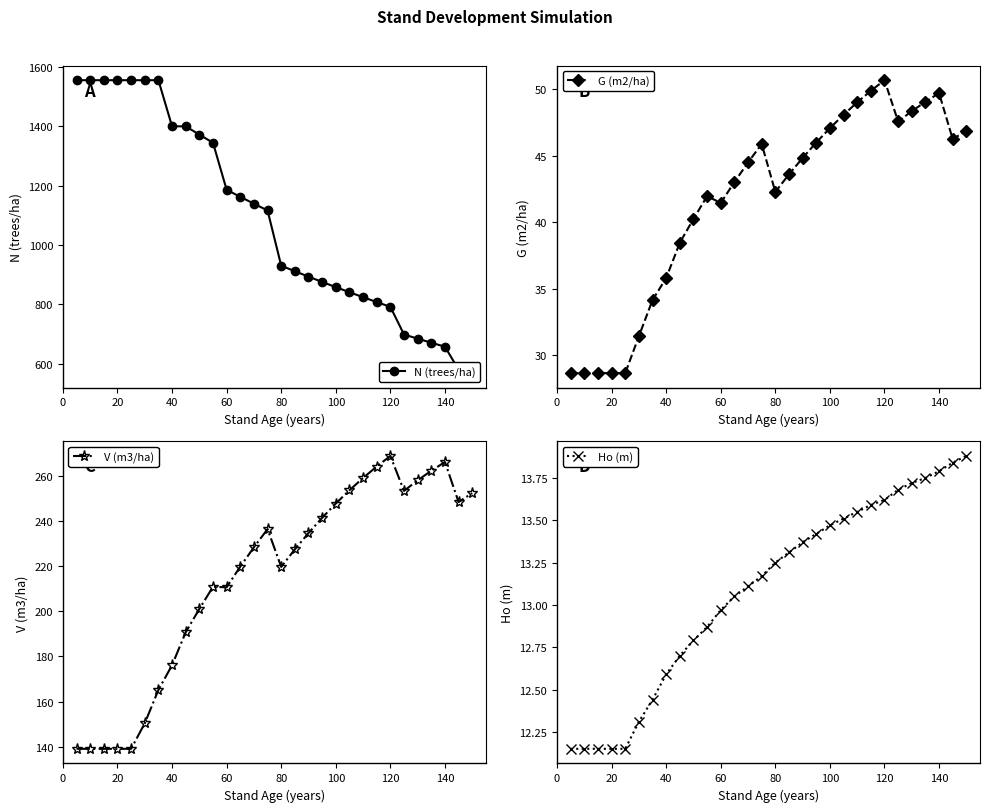

At which label is Ho (m) closest to 13?

60